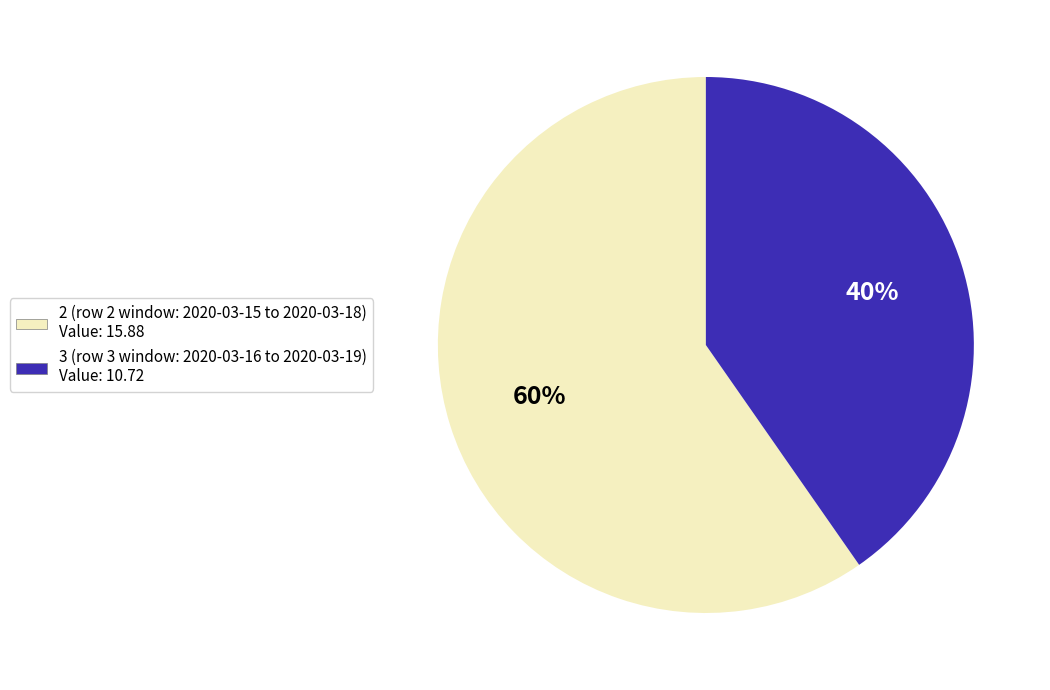

The 3 slice represents 40% of the pie. True or false?

True